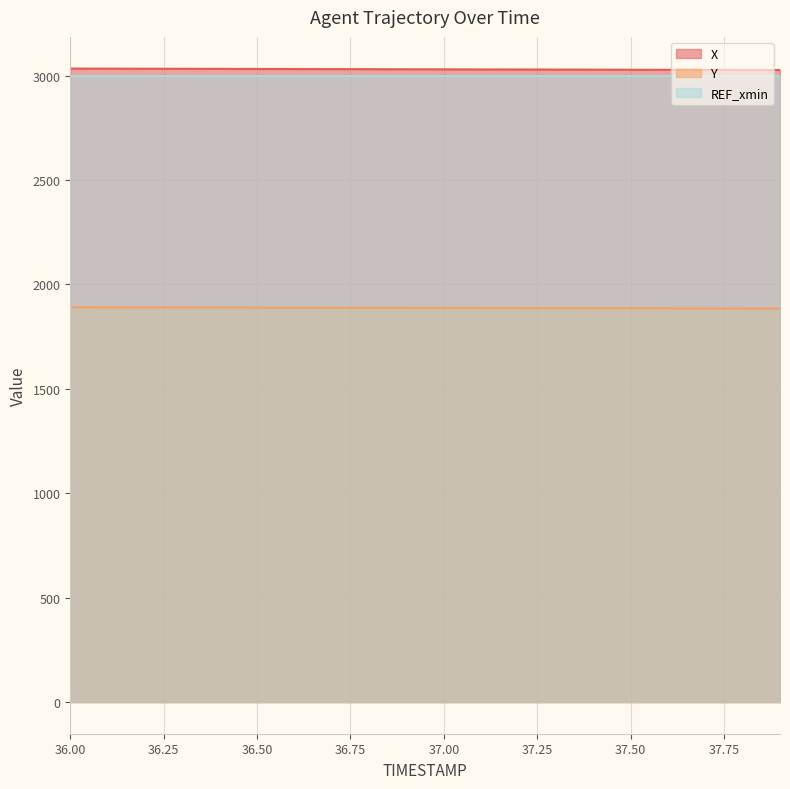

True or false: X and Y intersect in this chart.

False